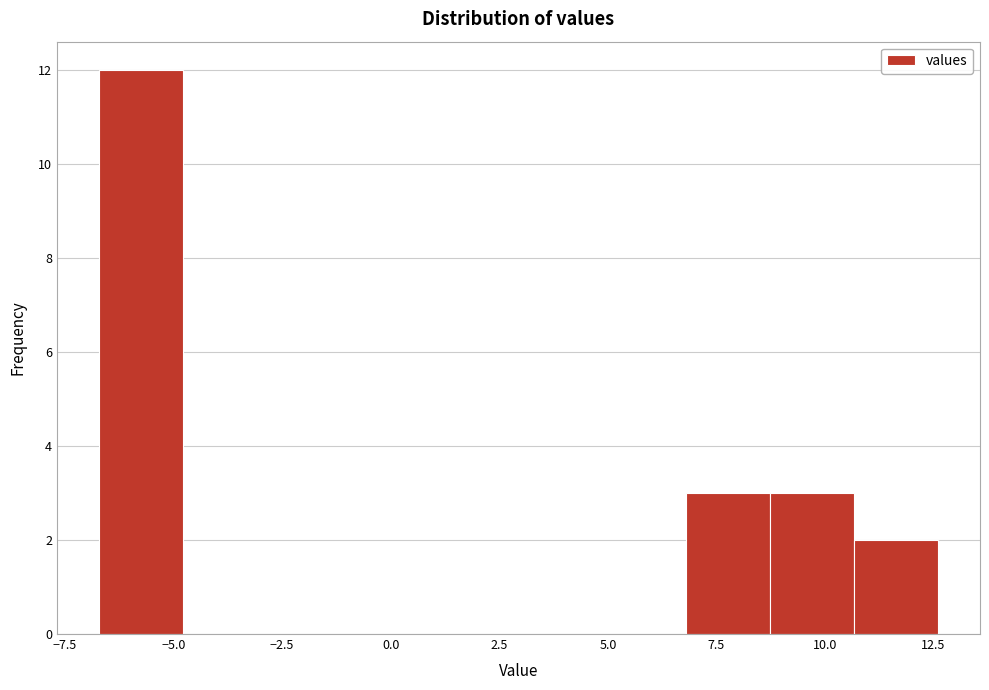

Around what value on the x-axis is the tallest bar? Give the approximate position of its centre, as read against the axis.

-6.0